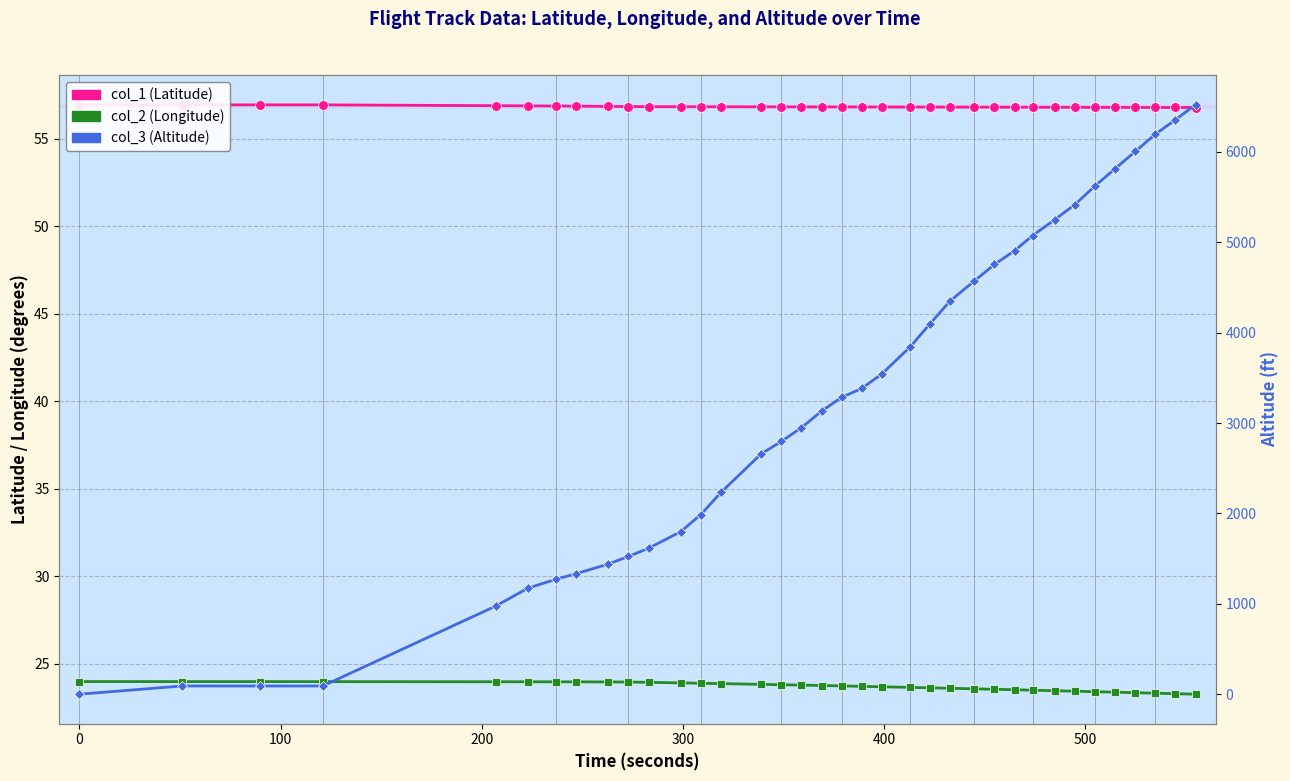

Rank the series by their maximum value, from lowest to highest.

col_2 (Longitude), col_1 (Latitude), col_3 (Altitude)